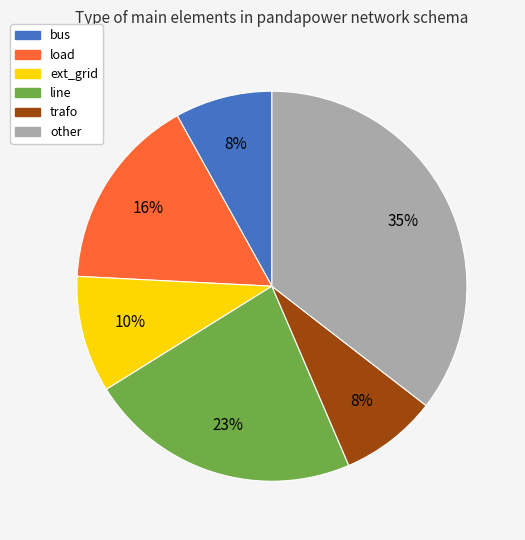

What is the ratio of the value at other to the value at load?

2.2